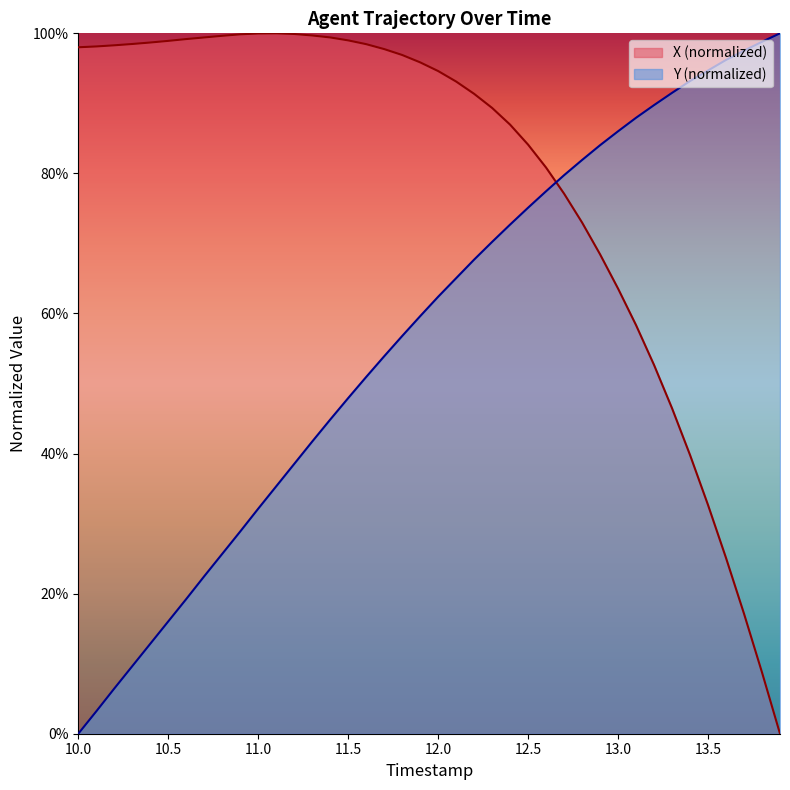

How many times do X and Y cross each other?

1